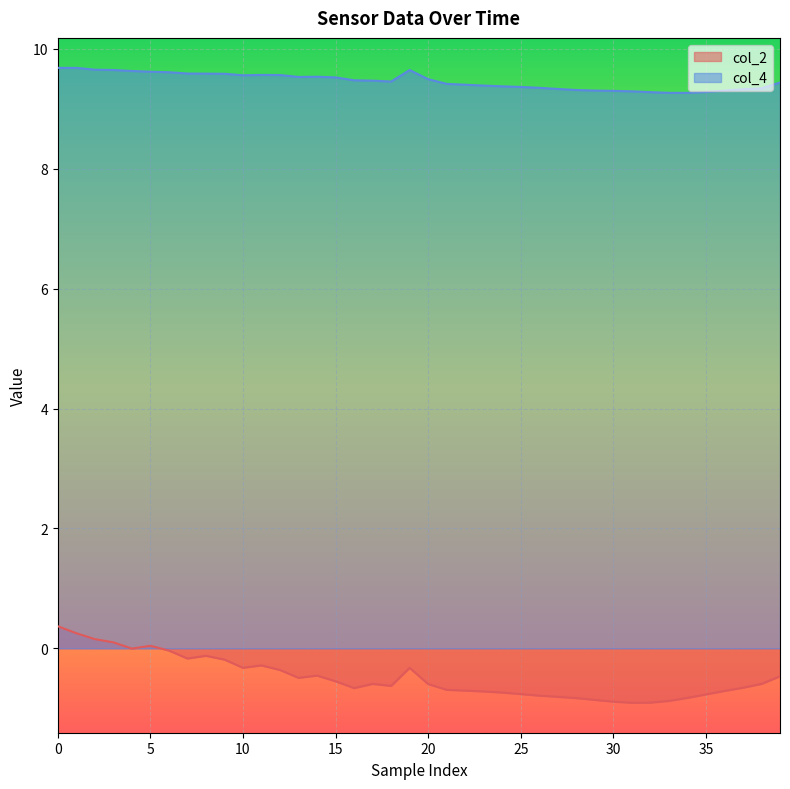

Which category has the lowest value in the col_2 series?

31